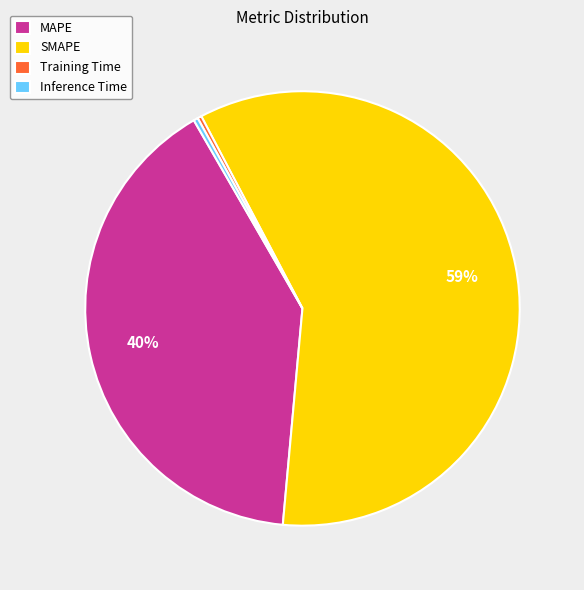

To the nearest percent, what is the average slice percentage?

25%